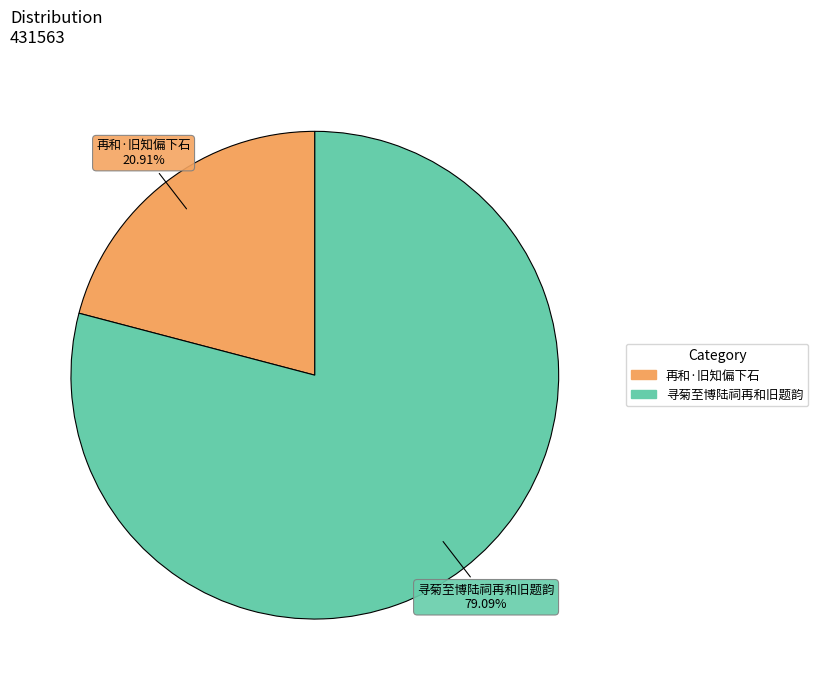

Which category has the smallest portion of the pie?

再和·旧知偏下石